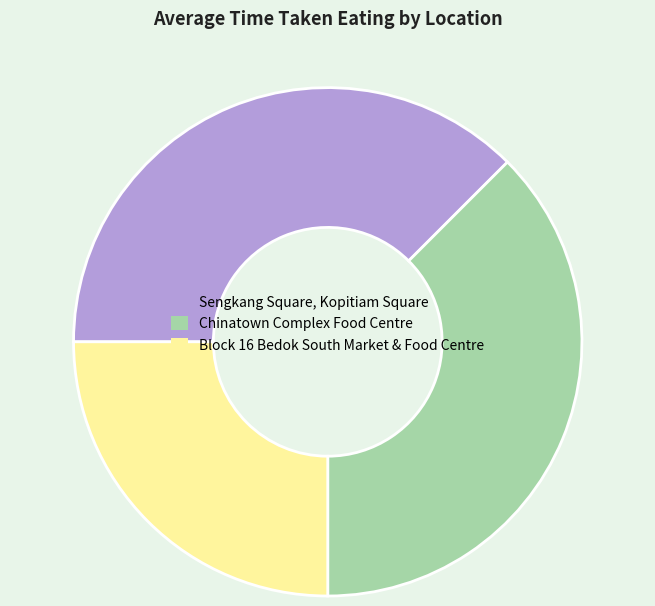

How many slices are in this pie chart?

3